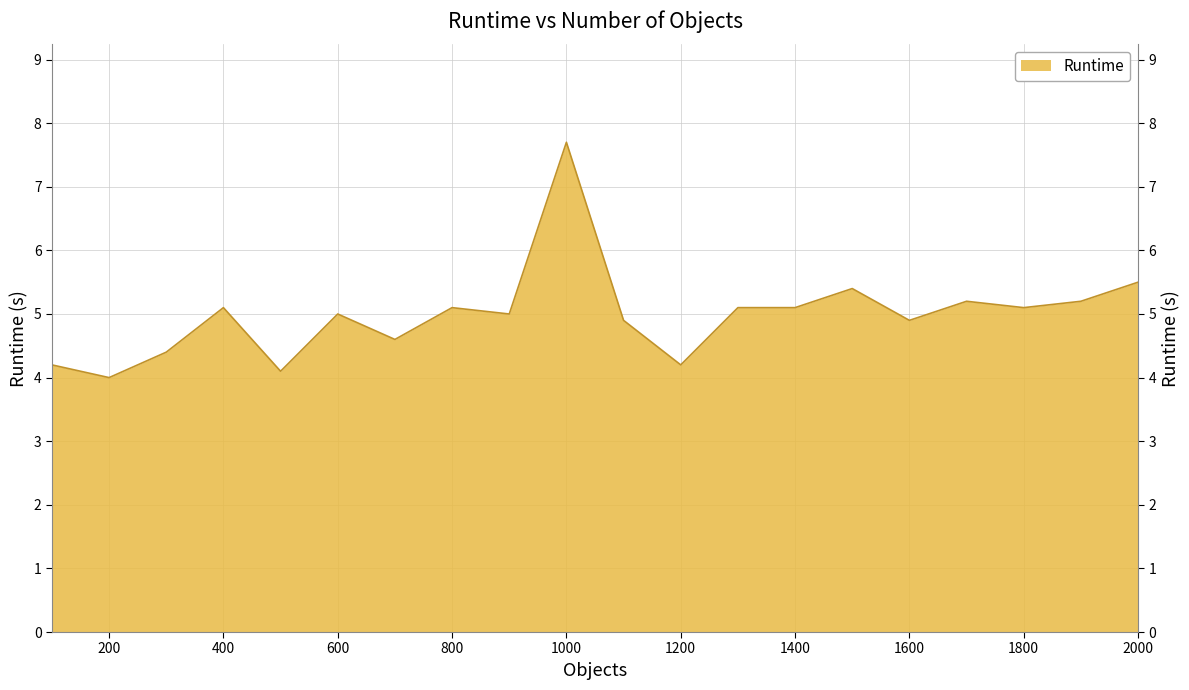

How many lines are shown in the chart?

1